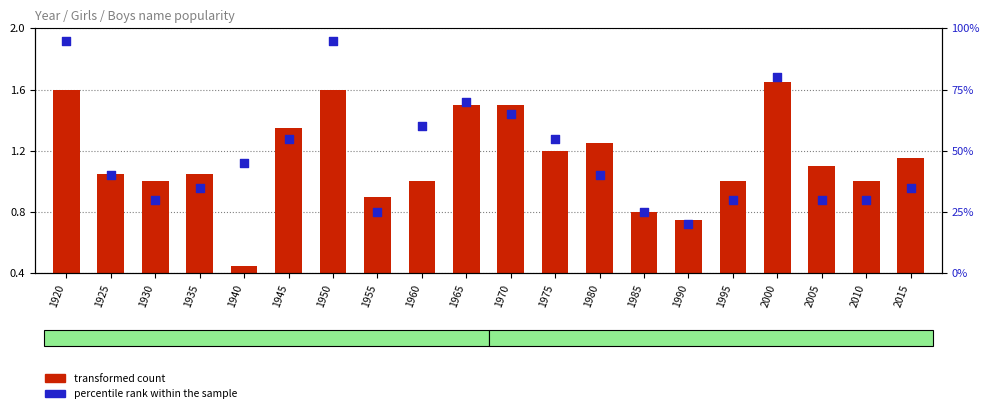

At how many categories does at least one series exceed 15?

20